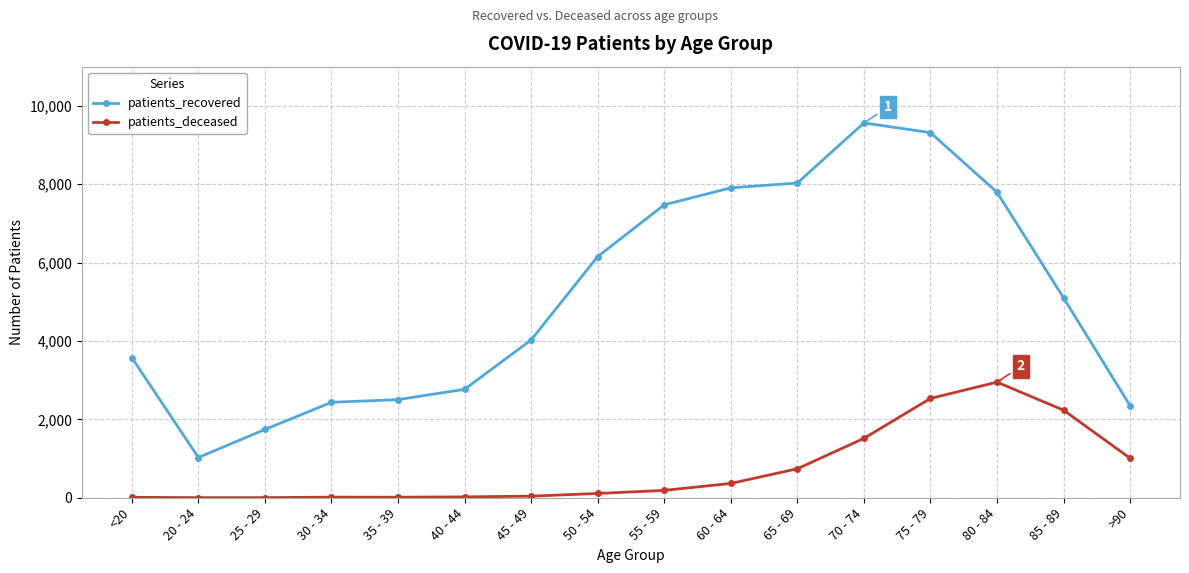

What is the sum of all patients_recovered values?

81771